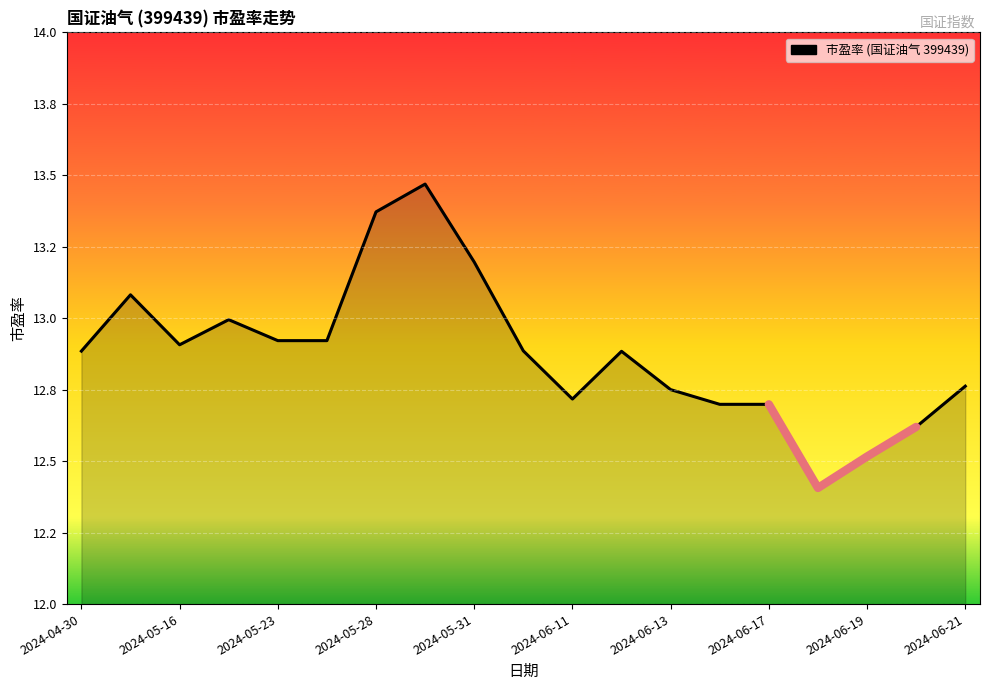

Which has a higher value, 2024-05-31 or 2024-05-28?

2024-05-28